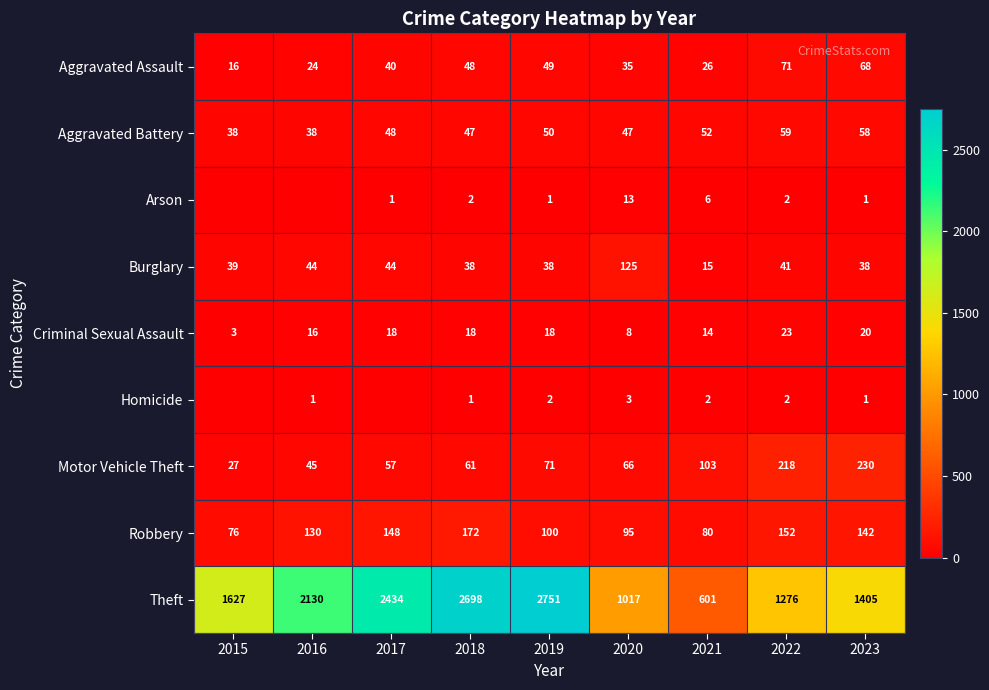

What is the minimum value for Aggravated Battery?

38